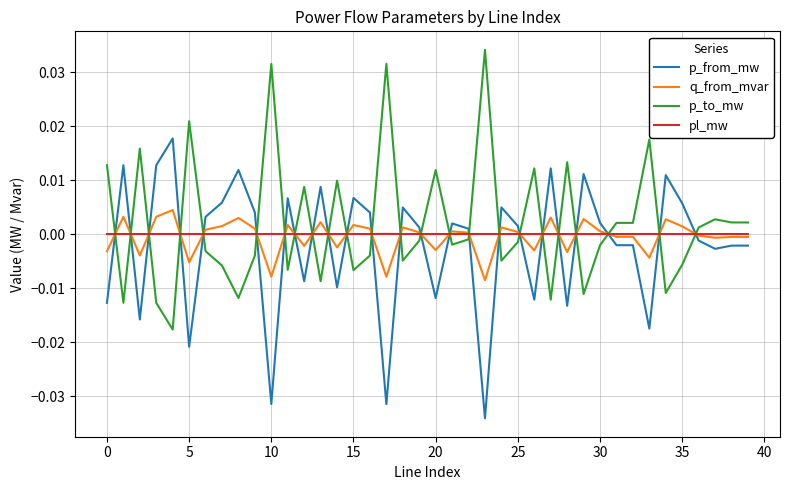

True or false: q_from_mvar and p_to_mw cross at least once.

True